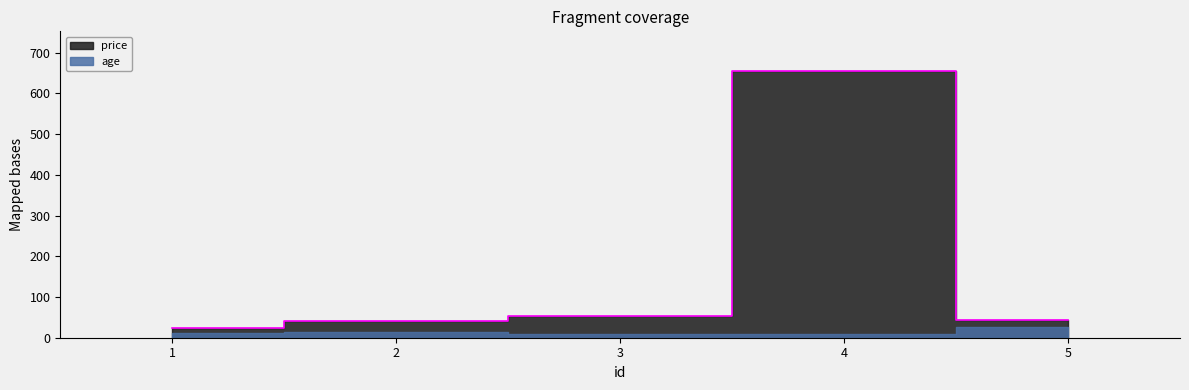

At which category does the data reach its first local peak?

4